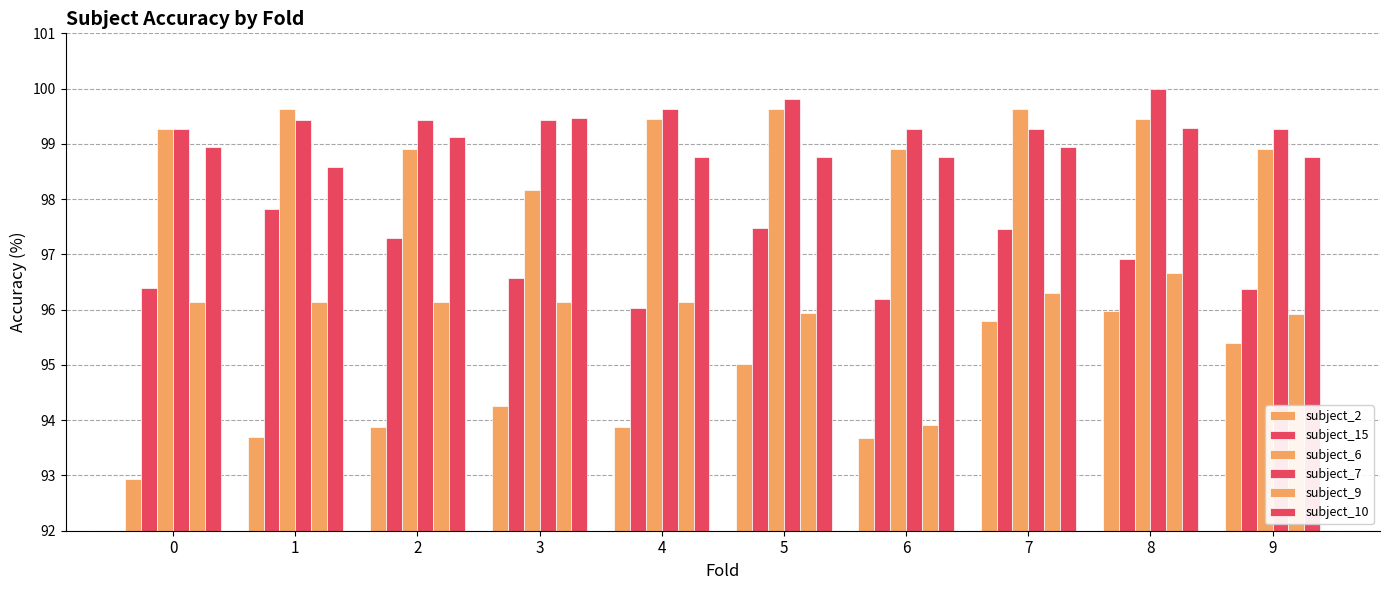

What is the total value across all series at 9?

584.6